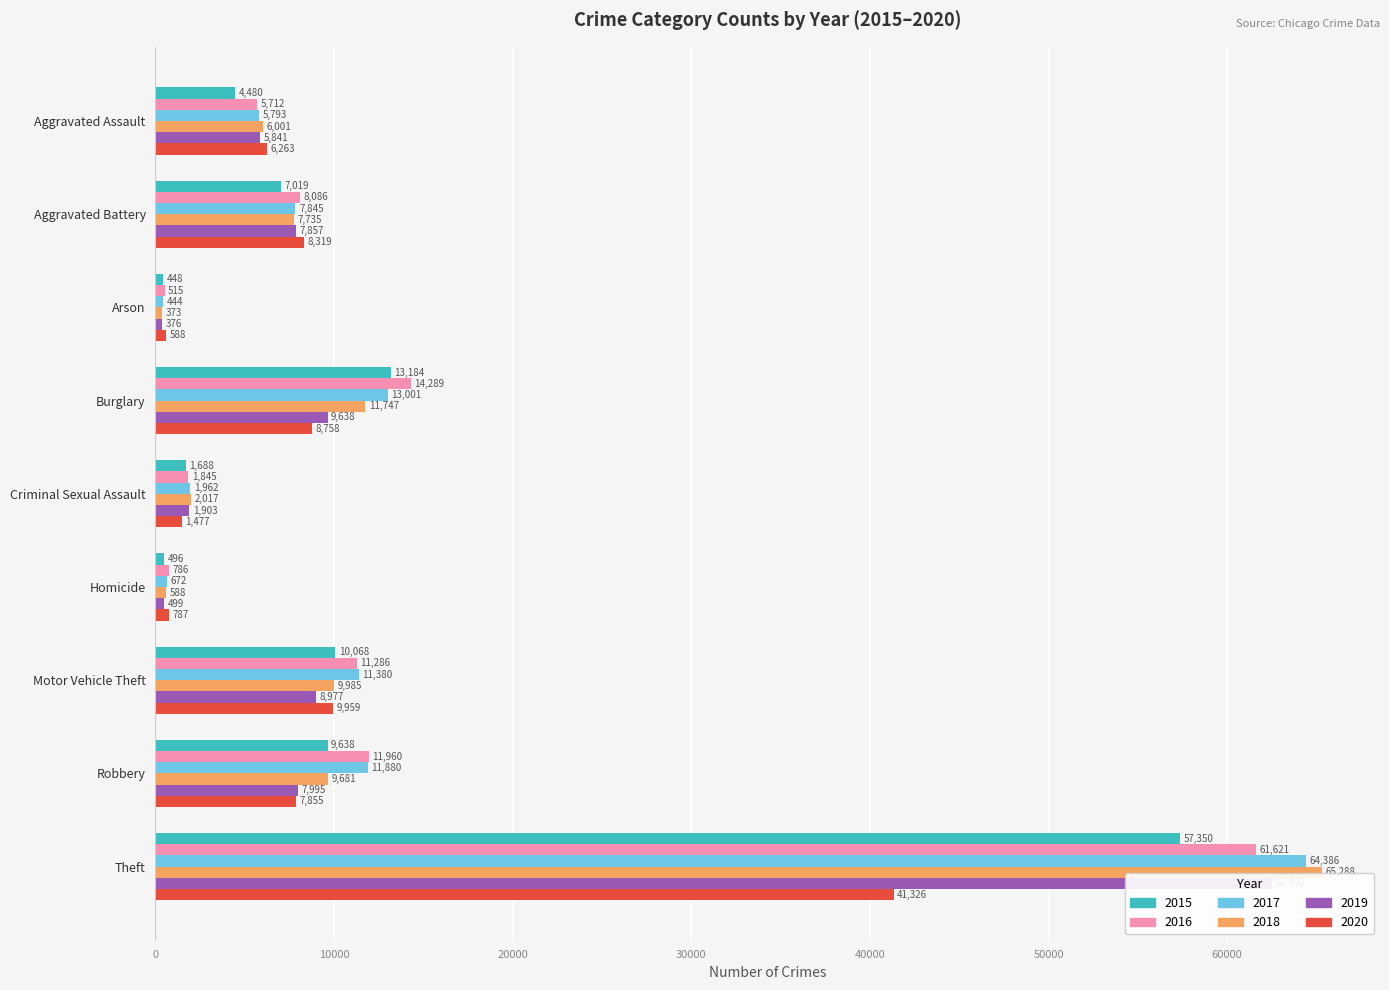

Where is 2015 nearest to the value 28899?

Burglary